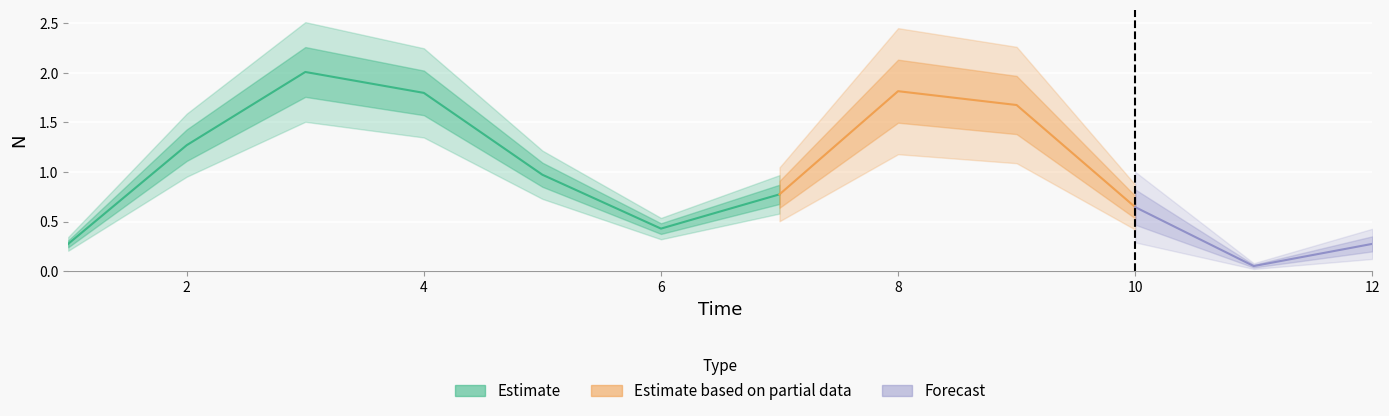

Which label corresponds to the smallest value in the chart?

11